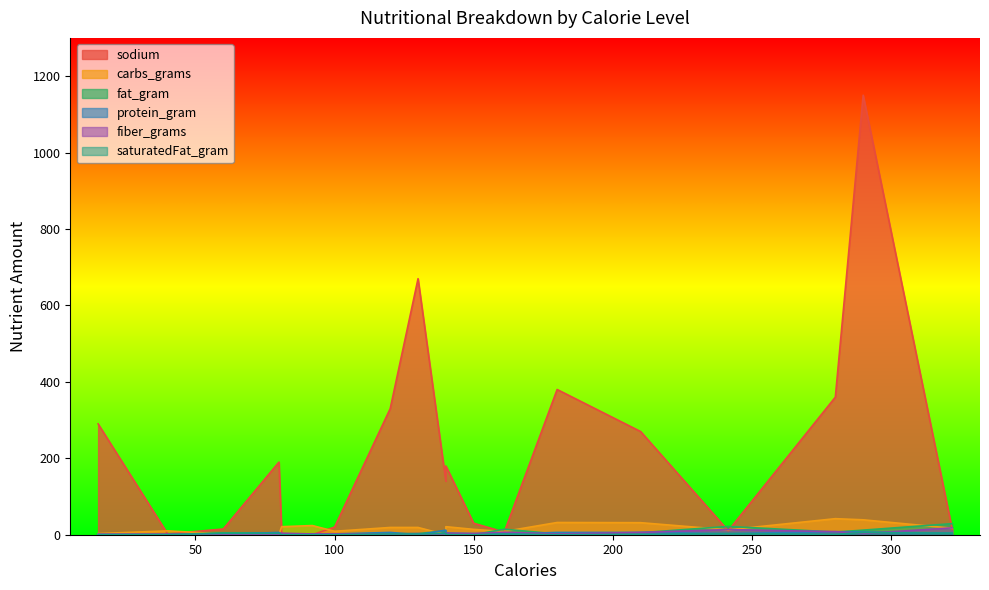

What is the value of the protein_gram point at the 1st from the left?

6.0